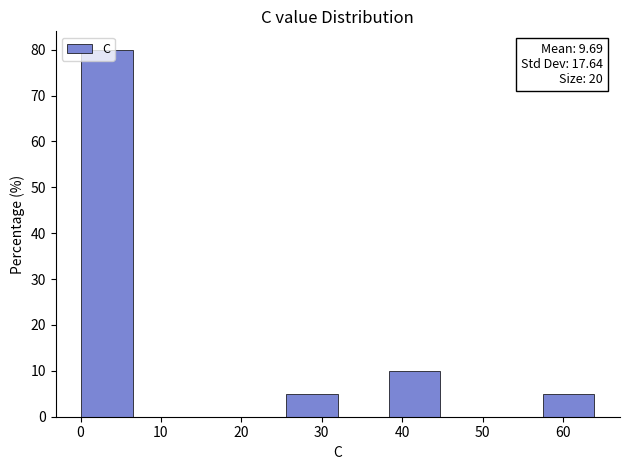

Which range on the x-axis has the tallest bar?

0 to 6